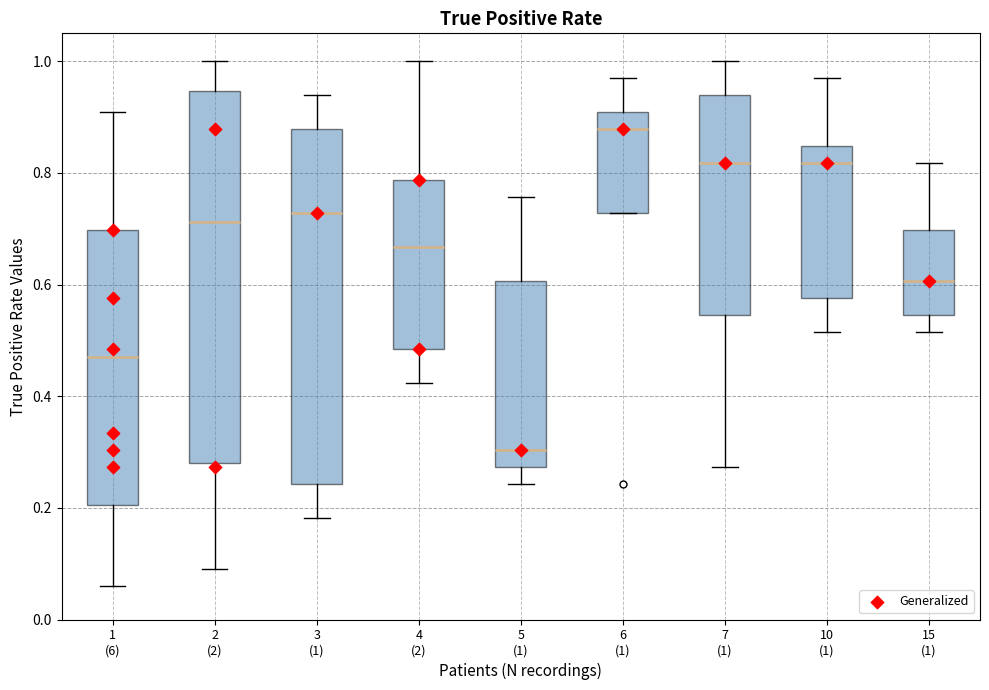

Where does the median line of the box for 1 (6) sit on the y-axis? The values are not printed on the chart, so give them approximately, as read against the axis.

0.46